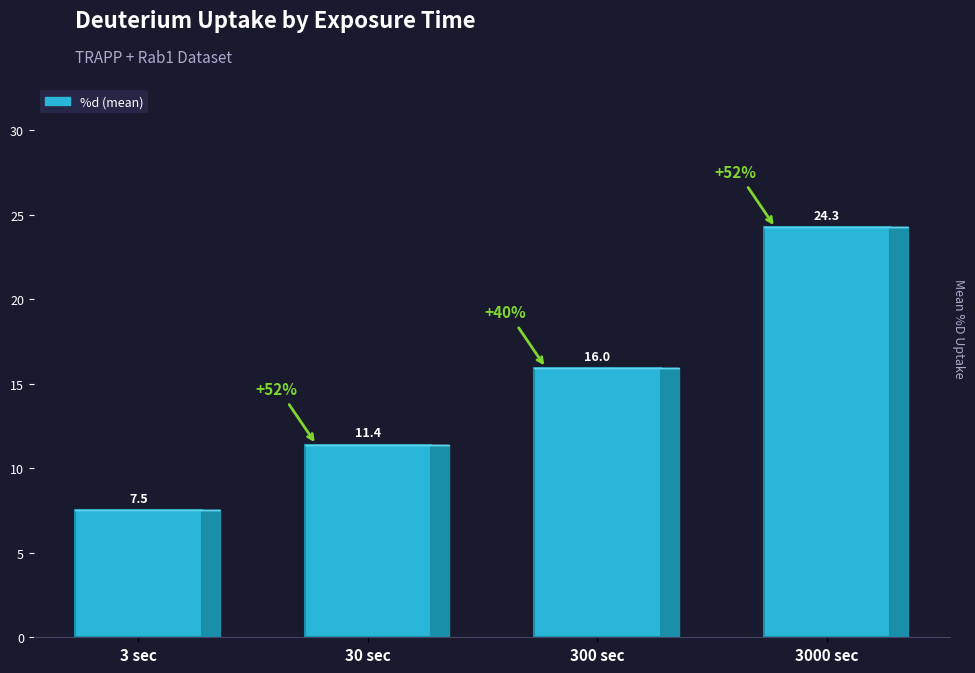

What is the sum of the values at 3 sec and 300 sec?

23.5